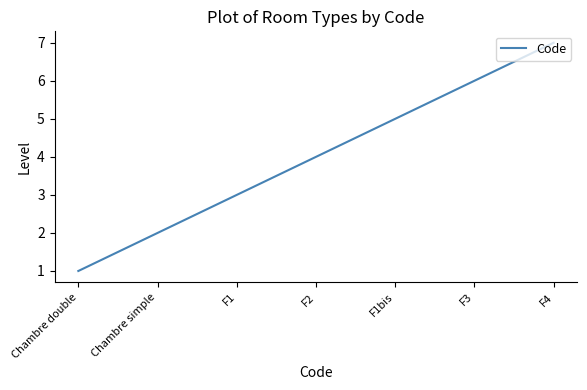

How many distinct data groups are displayed?

1